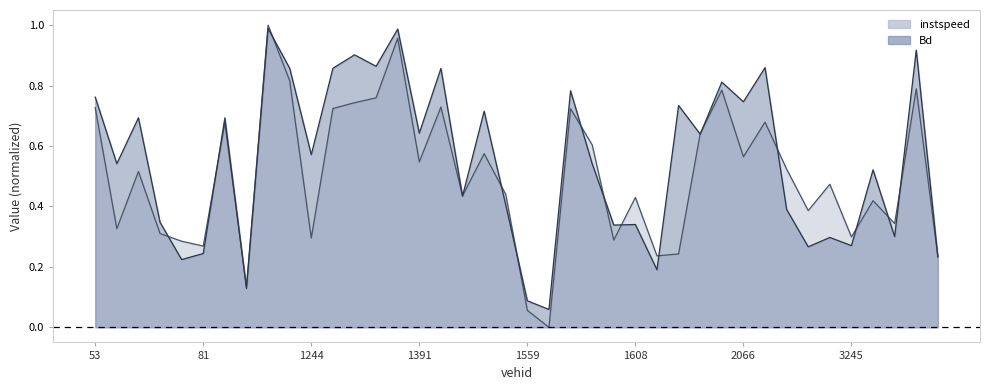

Does the chart display data point markers on the line(s)?

No